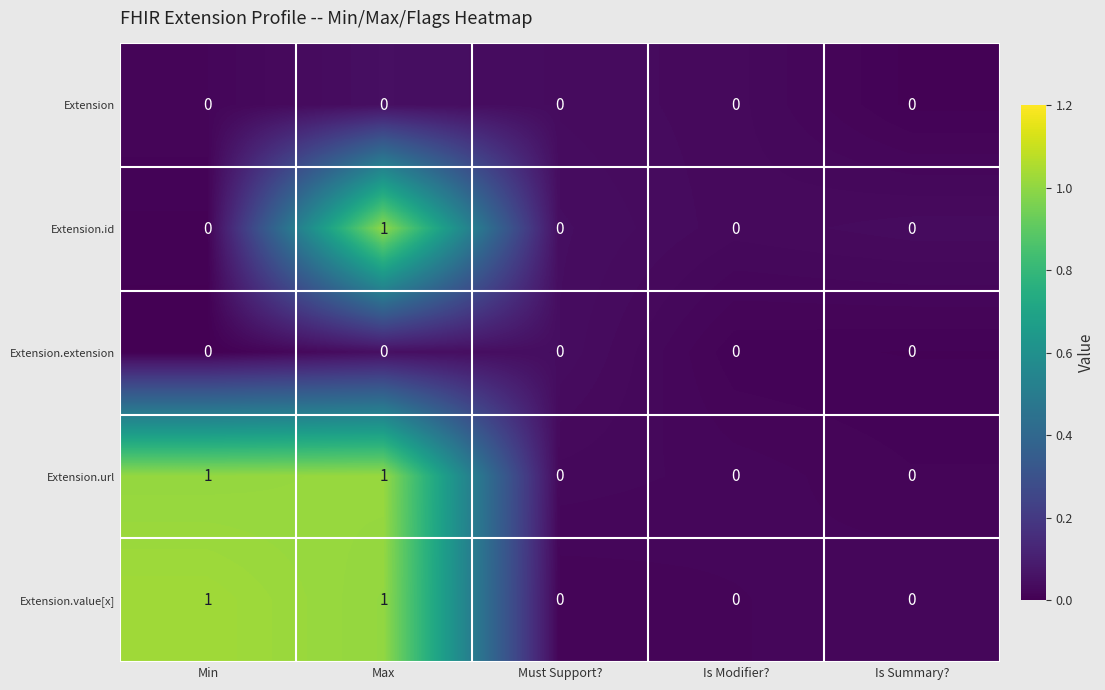

At which category is the sum across all series the highest?

Max